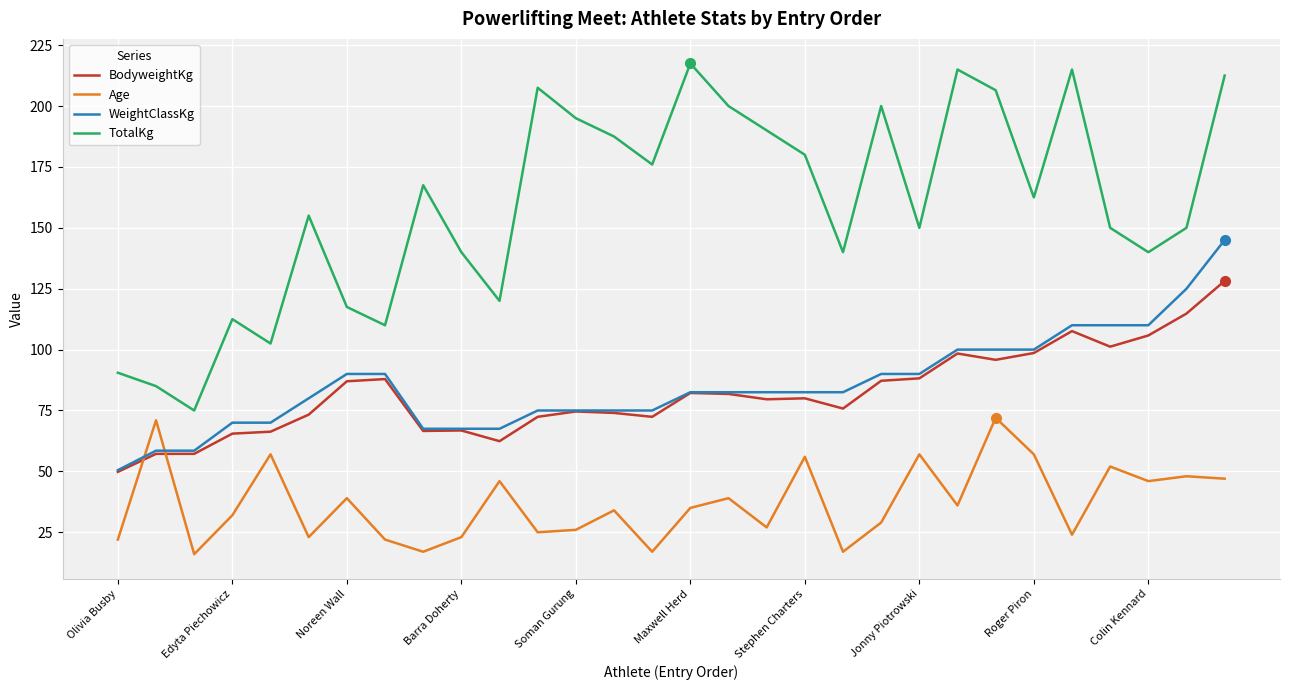

What is the maximum value for TotalKg?

217.5